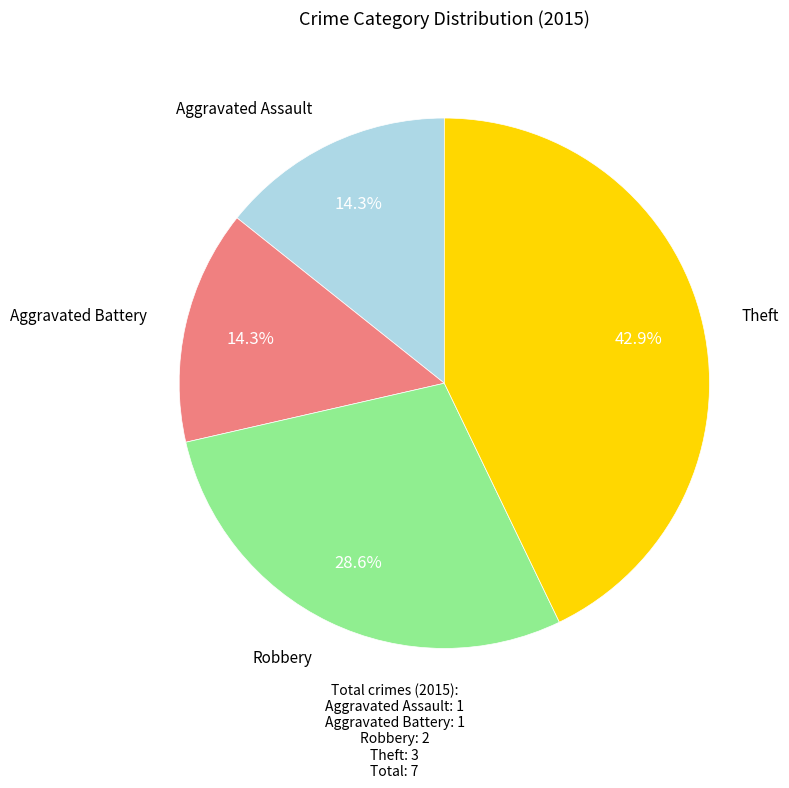

Does any single category account for the majority?

No